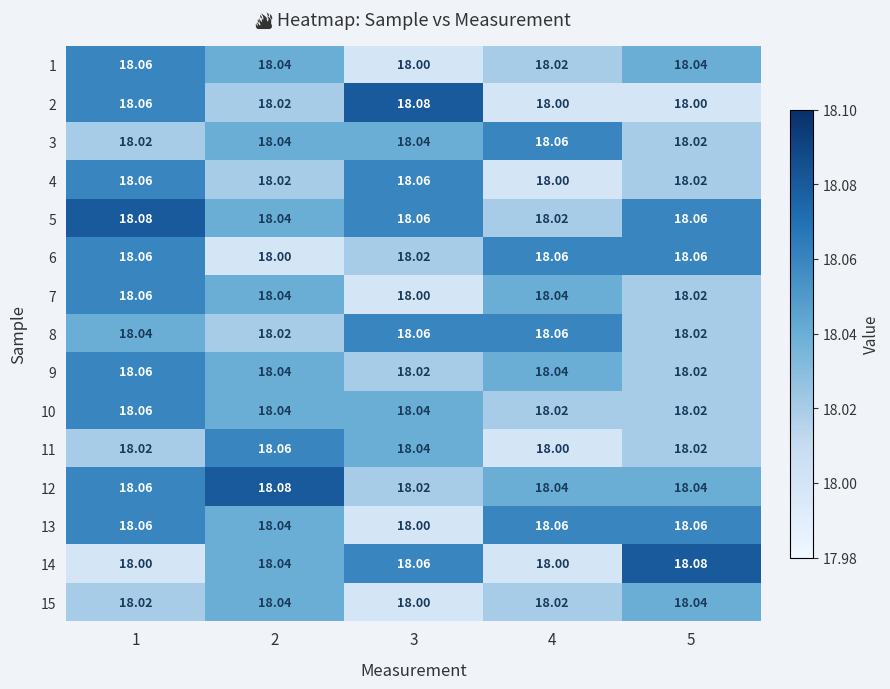

At how many categories does at least one series exceed 18?

5